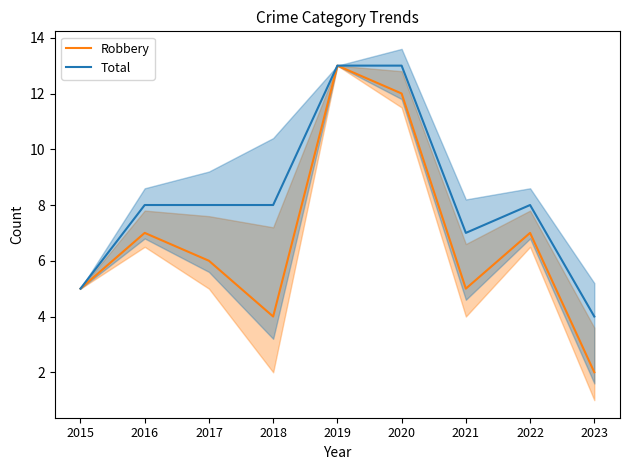

The Total series shows 8 at 2022. True or false?

True